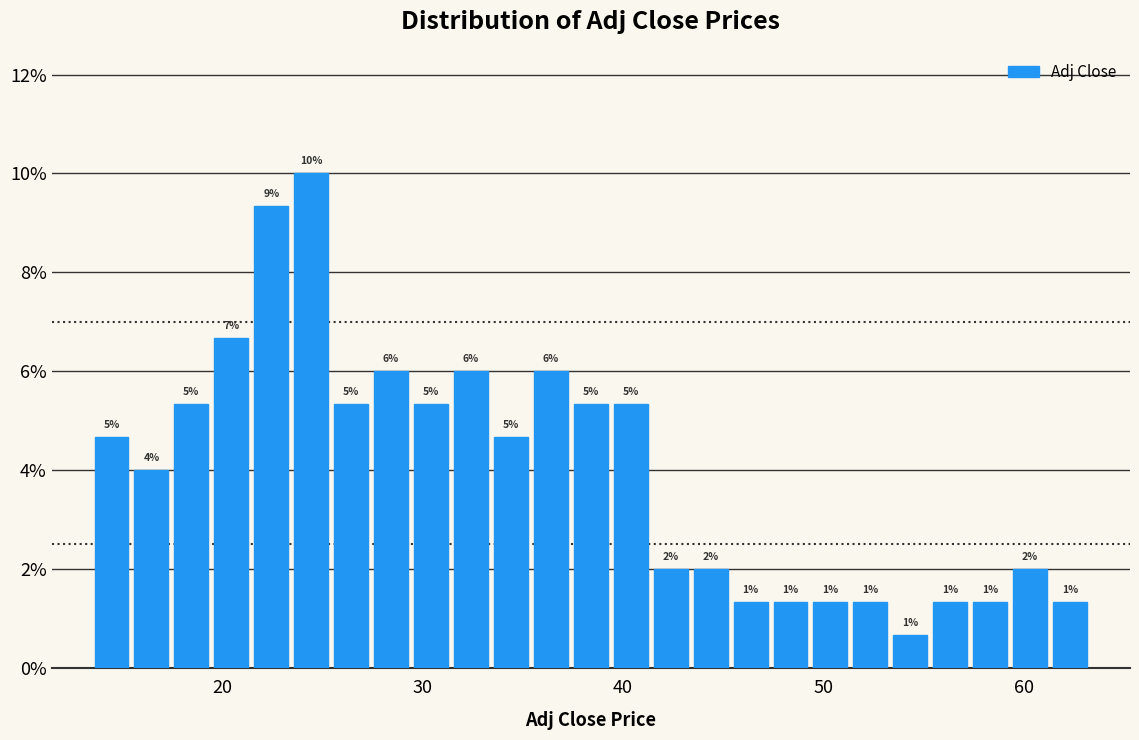

Around what value on the x-axis is the tallest bar? Give the approximate position of its centre, as read against the axis.

24